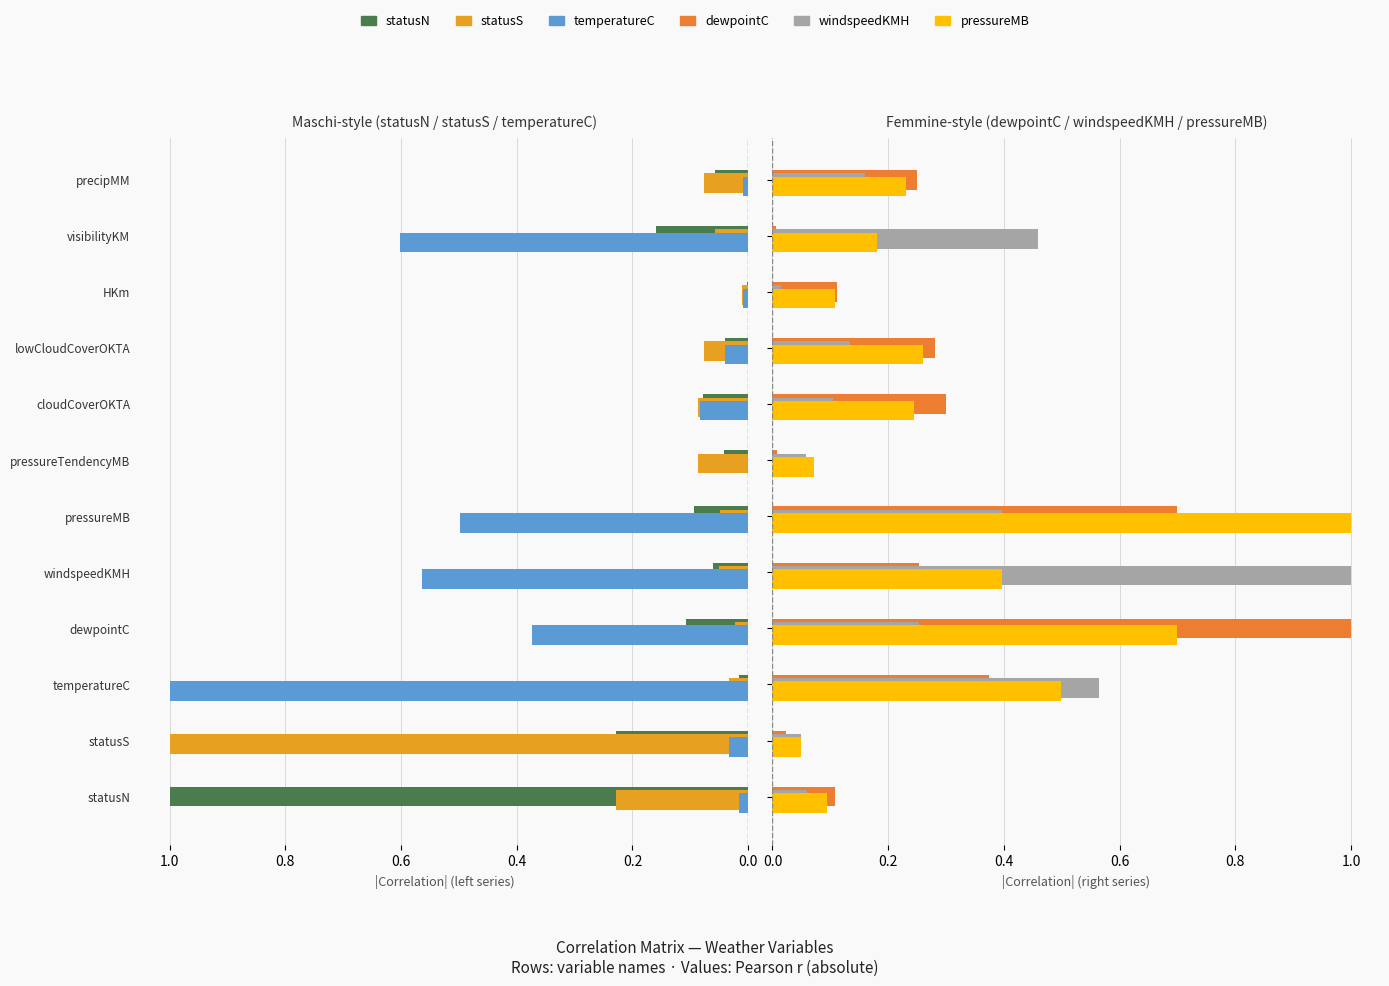

Are the bars horizontal?

Yes